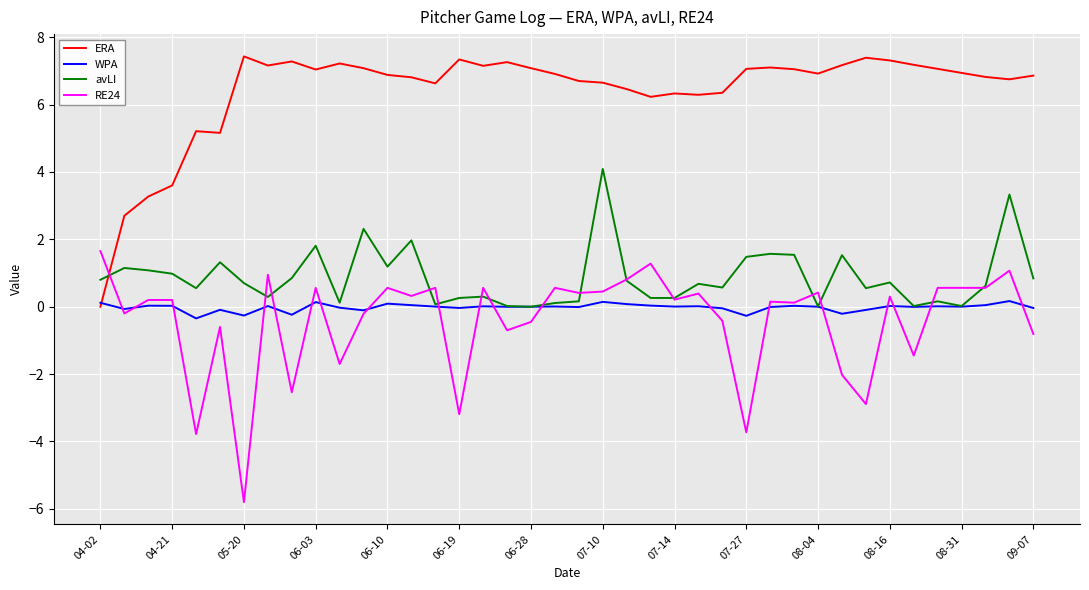

What is the smallest value displayed?

-5.8